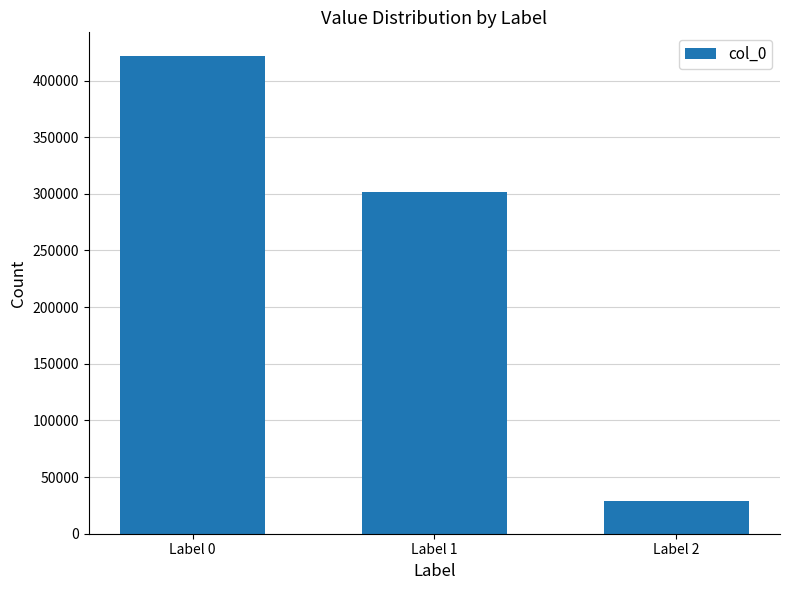

Rank the categories by value from lowest to highest.

Label 2, Label 1, Label 0